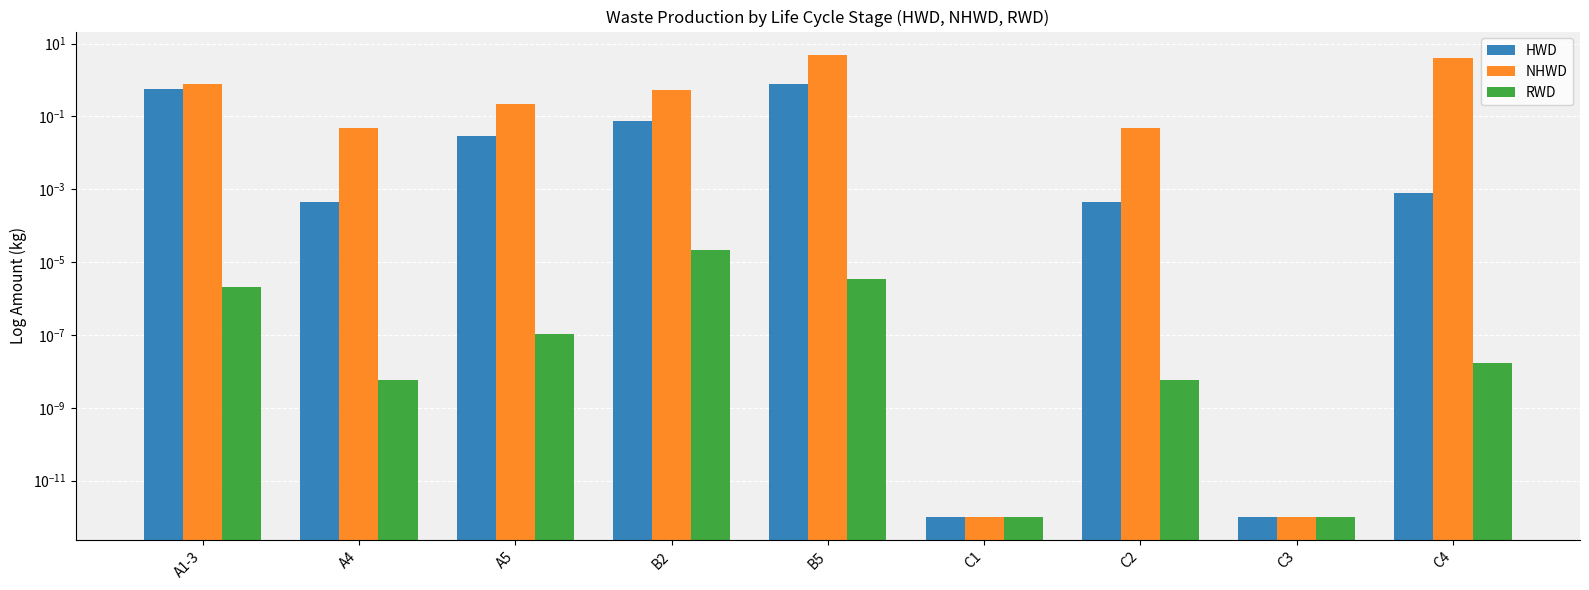

What are all the series names shown in the legend?

HWD, NHWD, RWD